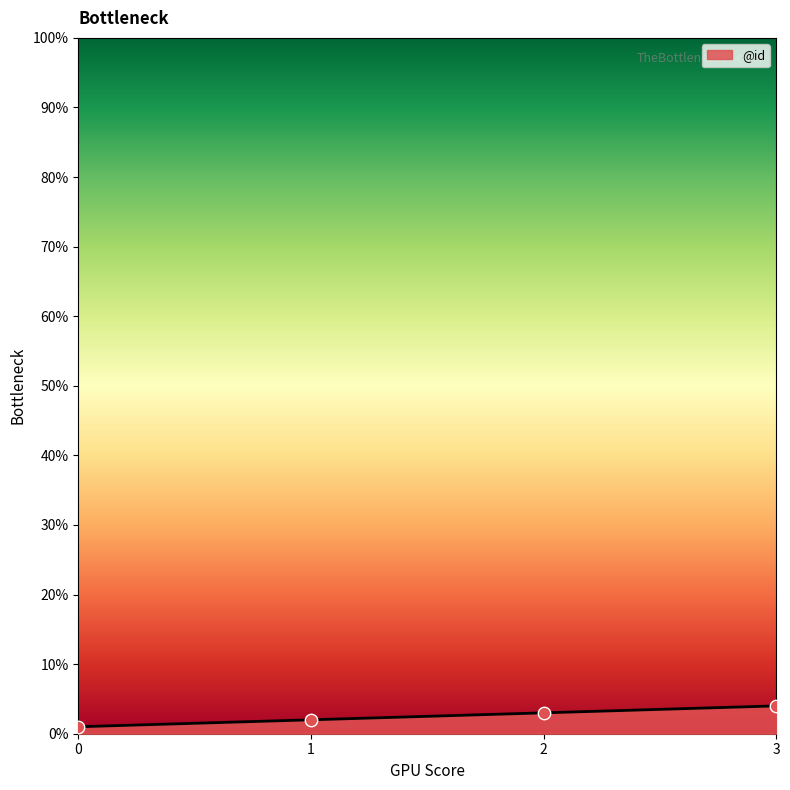

Between 0 and 2, which is larger?

2